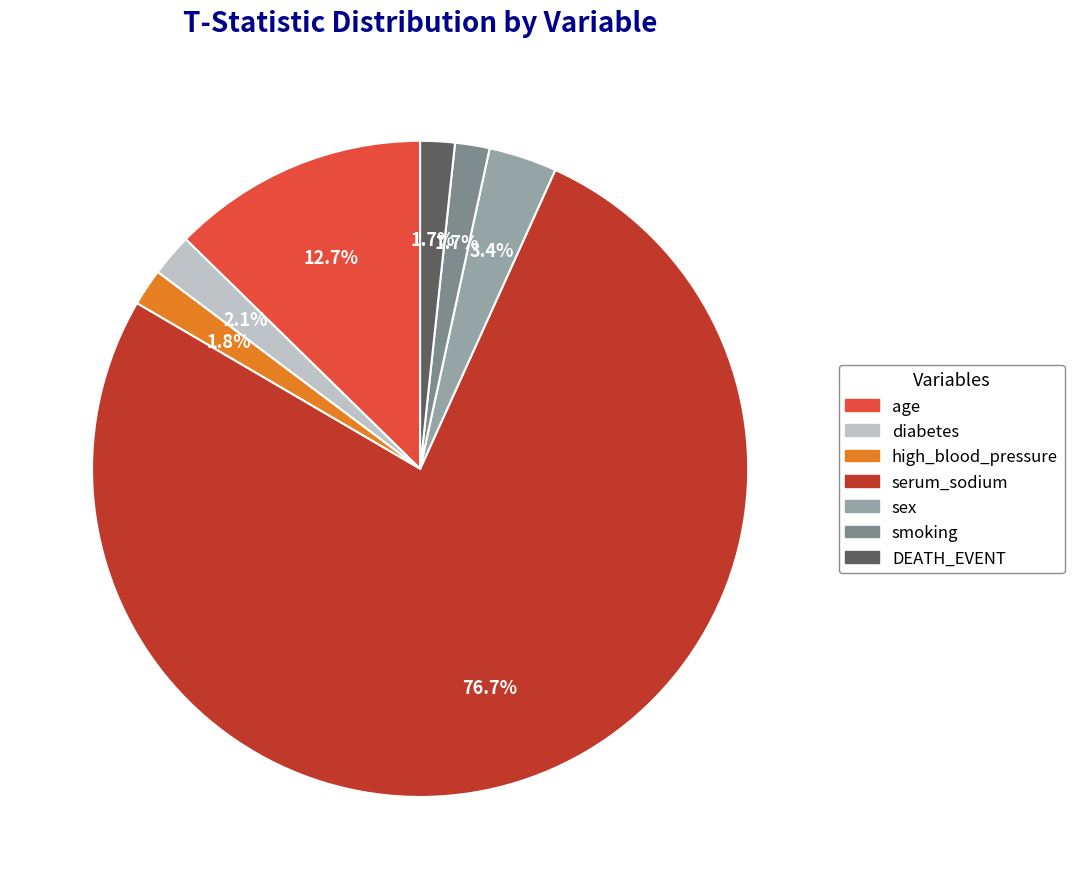

Is there any slice that represents more than half of the pie?

Yes